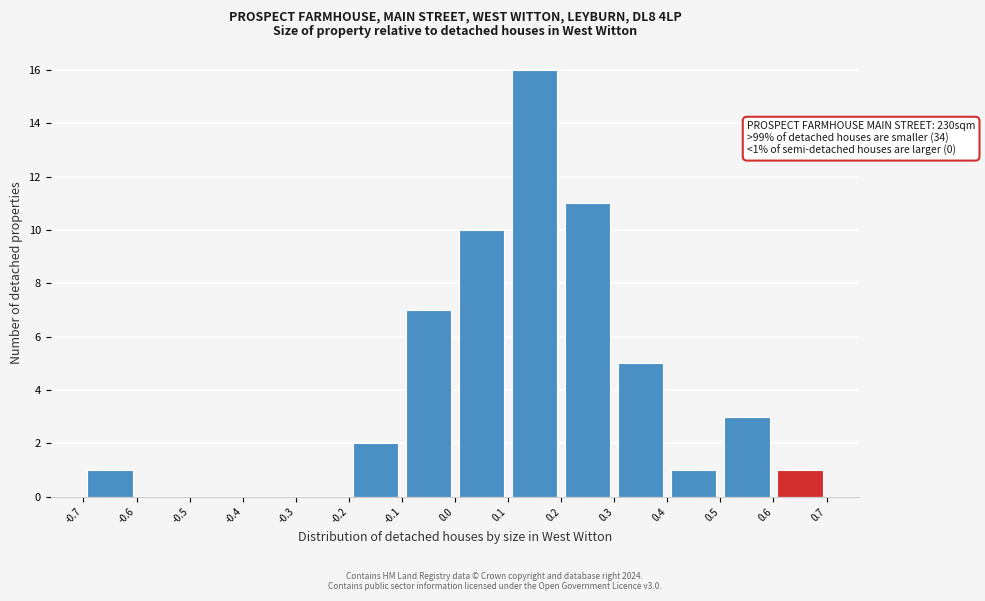

Which range on the x-axis has the tallest bar?

0.1 to 0.2